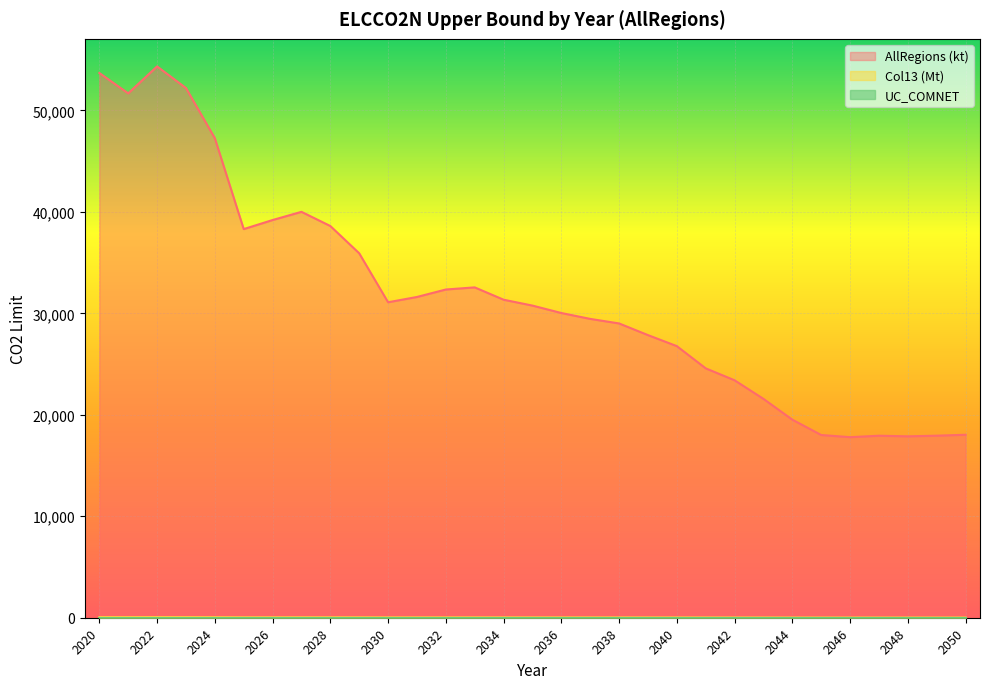

What is the difference between the highest and lowest values at 2050?

18033.3